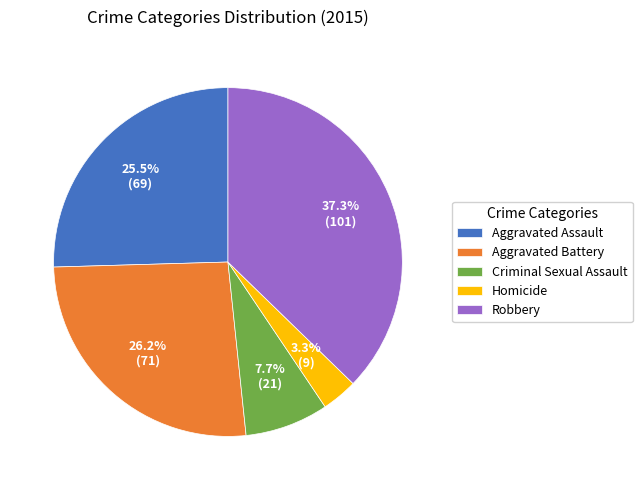

What is the largest slice in the pie chart?

Robbery